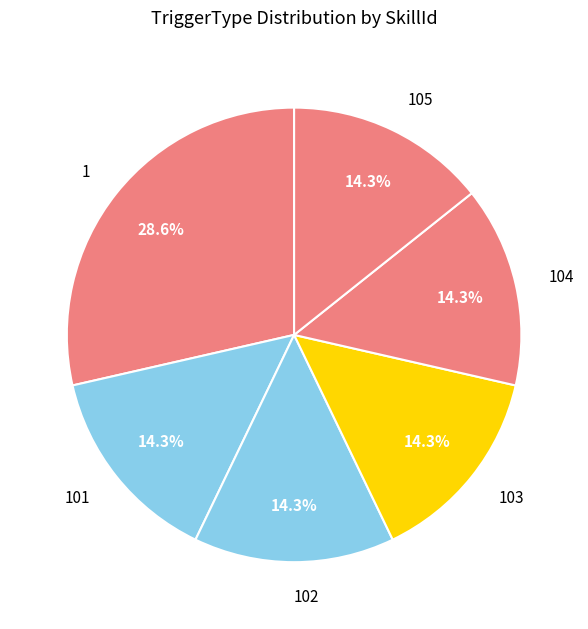

Is there a majority slice in this chart?

No